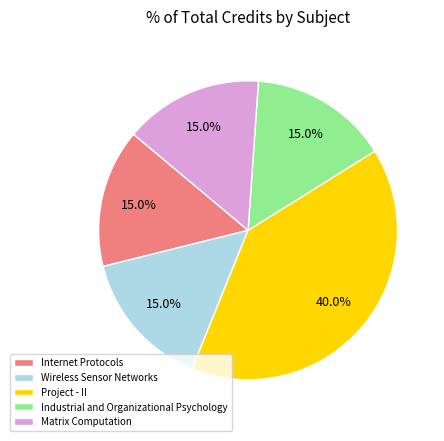

How many segments does this pie chart have?

5